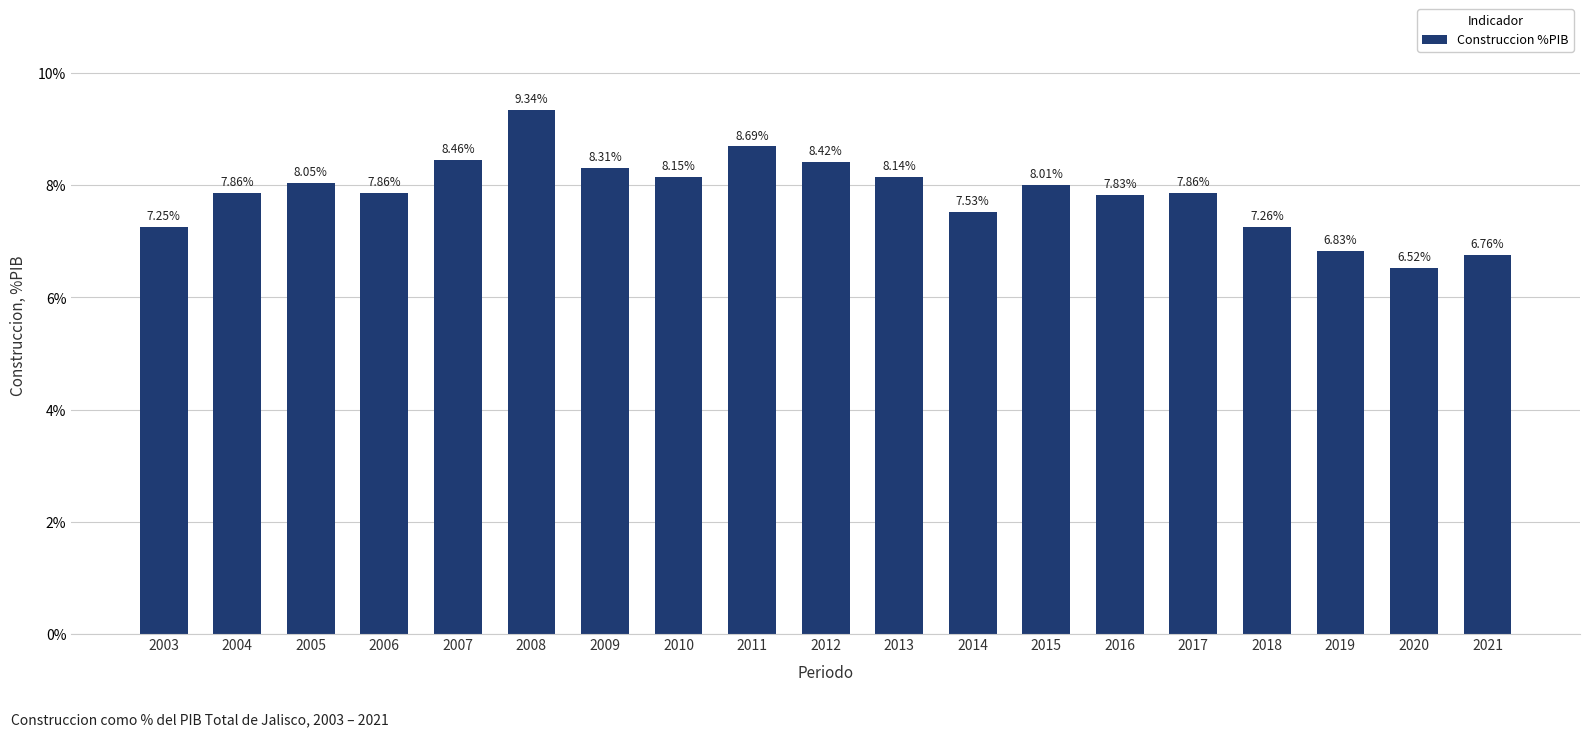

Does the chart contain any negative values?

No